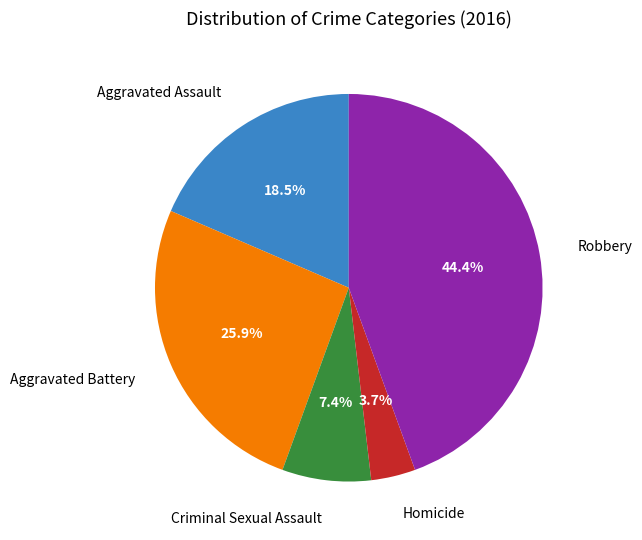

What is the largest slice in the pie chart?

Robbery